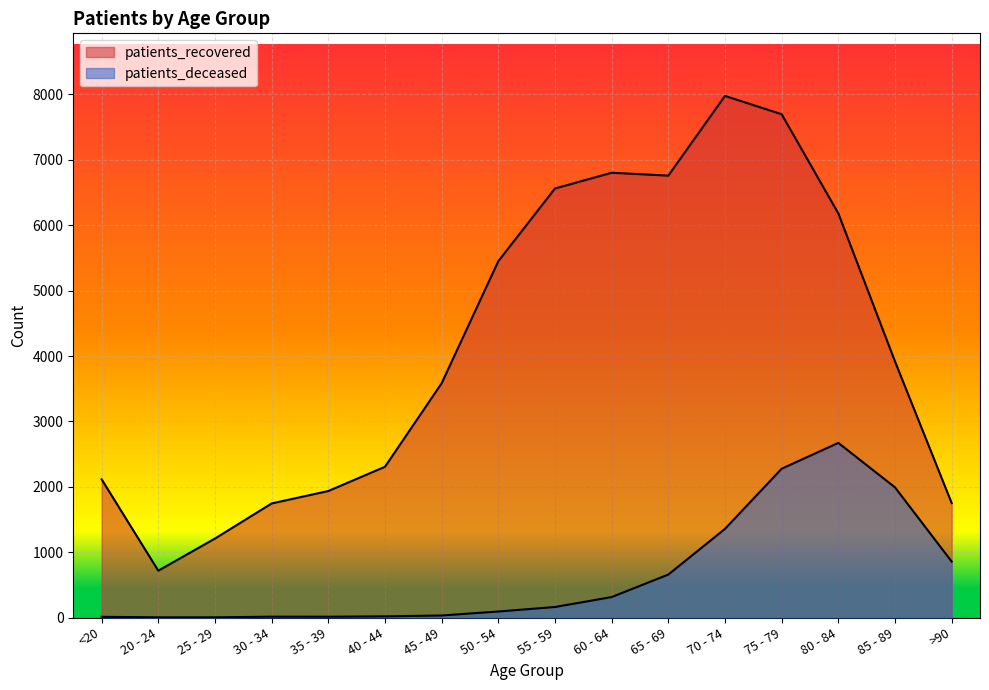

Reading right to left, list all the values displayed in this chart.

patients_deceased: >90=856	85 - 89=1991	80 - 84=2671	75 - 79=2276	70 - 74=1356	65 - 69=657	60 - 64=313	55 - 59=161	50 - 54=92	45 - 49=31	40 - 44=18	35 - 39=12	30 - 34=13	25 - 29=3	20 - 24=3	<20=11
patients_recovered: >90=1751	85 - 89=3917	80 - 84=6181	75 - 79=7698	70 - 74=7978	65 - 69=6759	60 - 64=6803	55 - 59=6562	50 - 54=5450	45 - 49=3583	40 - 44=2306	35 - 39=1935	30 - 34=1745	25 - 29=1208	20 - 24=716	<20=2114